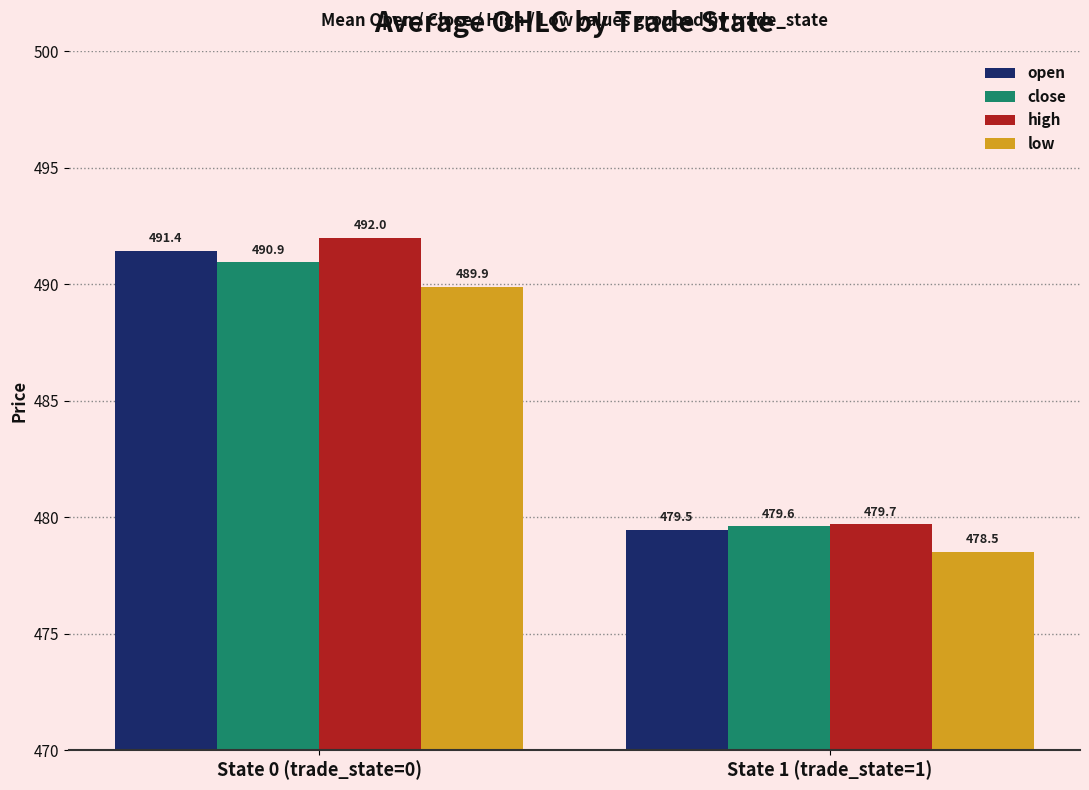

What is the difference between the maximum and minimum values in the close series?

11.3